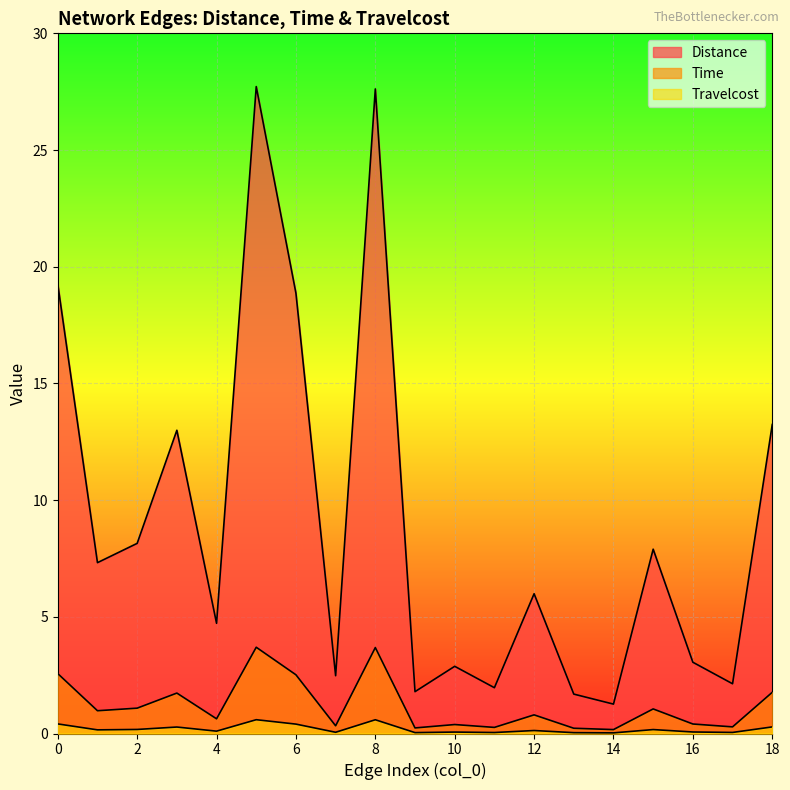

Is it true that Travelcost equals 0.6 at 1?

False